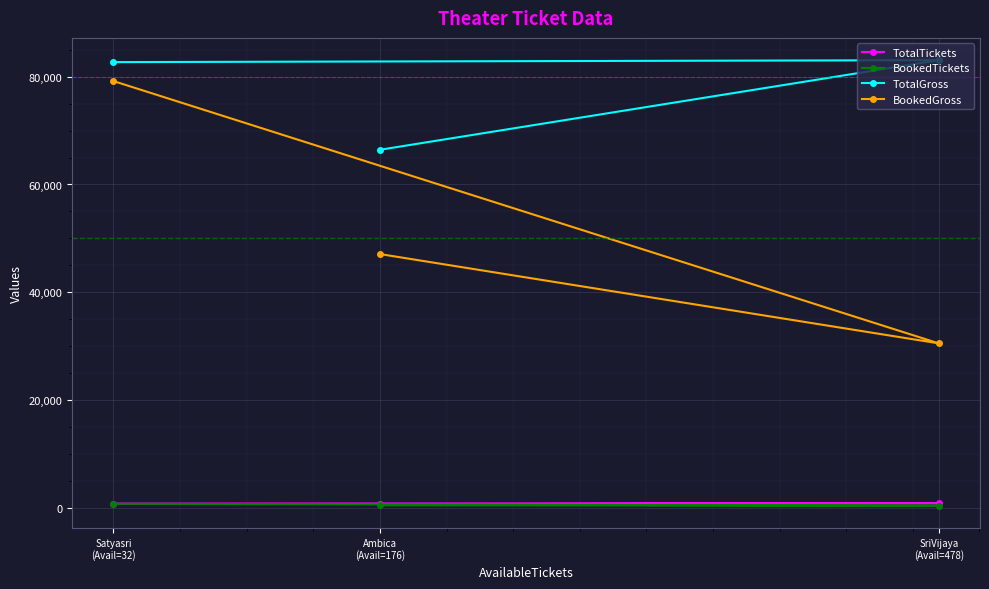

At how many categories does at least one series exceed 38342?

3